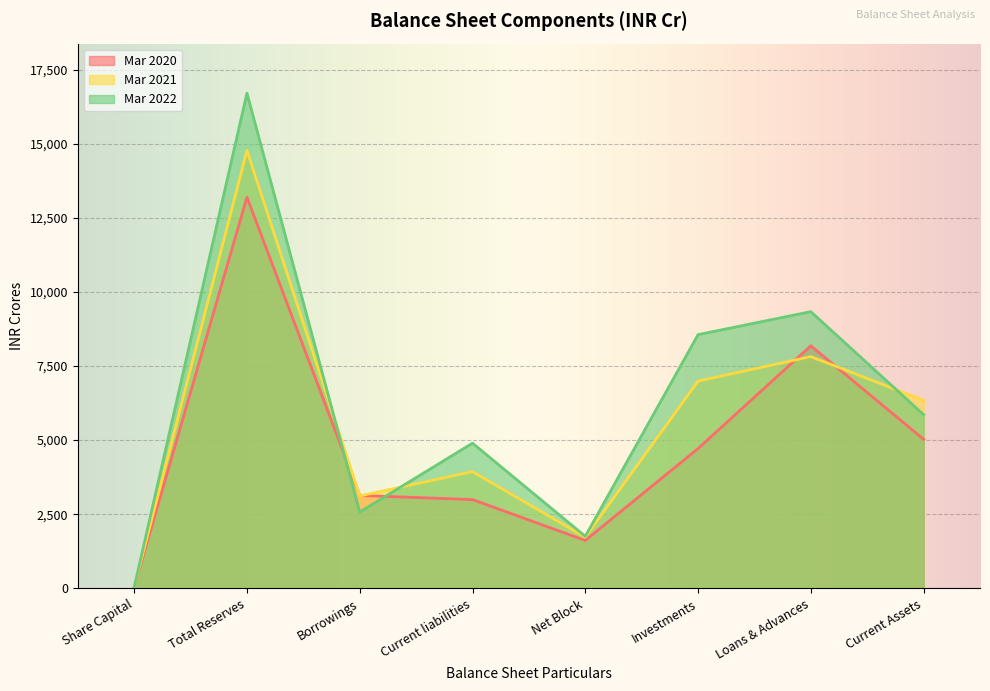

The Mar 2022 series shows 8559.4 at Investments. True or false?

True